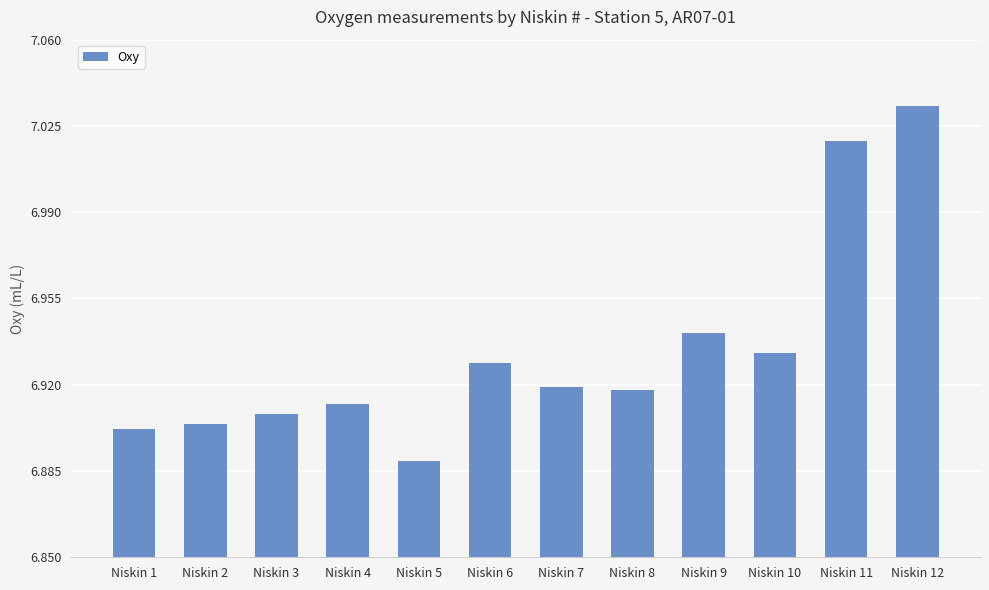

True or false: the data shows 6.9 at Niskin 8.

True